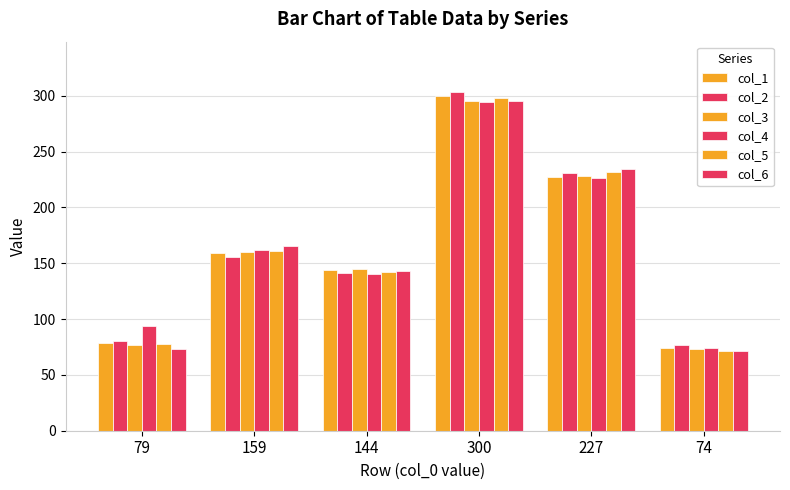

List the labels in order of col_3 value, largest first.

300, 227, 159, 144, 79, 74